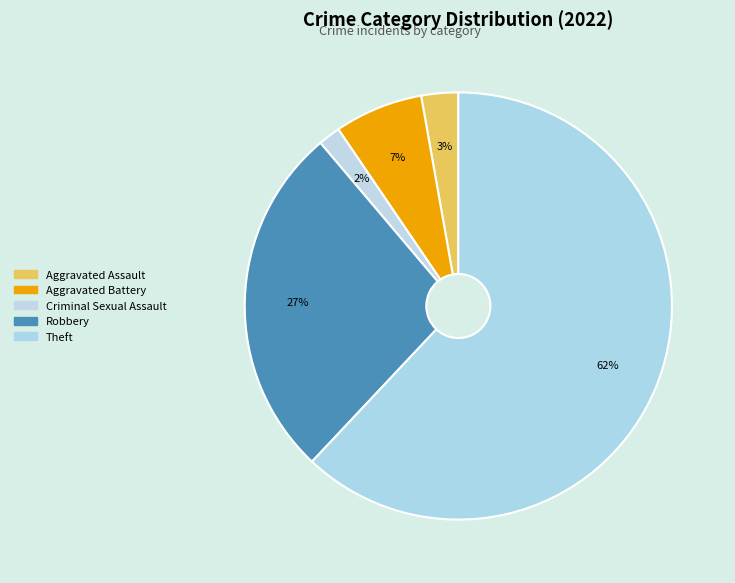

What is the change in value from Aggravated Battery to Theft?

+99